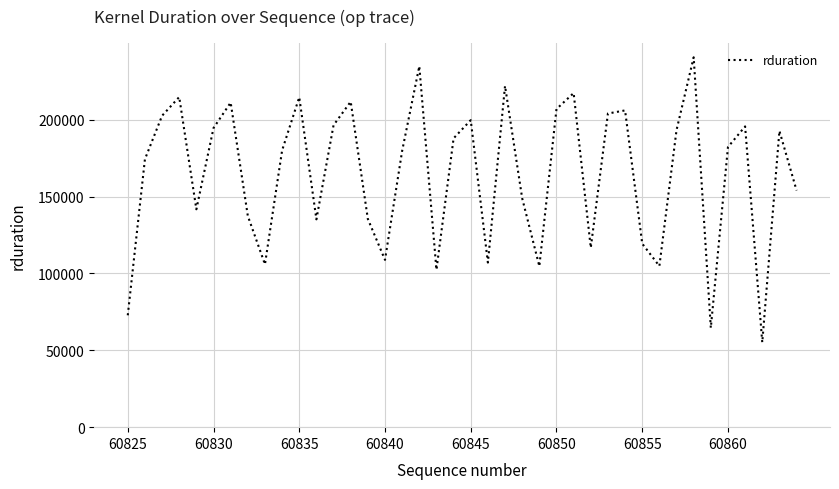

What is the maximum value shown in the chart?

240672